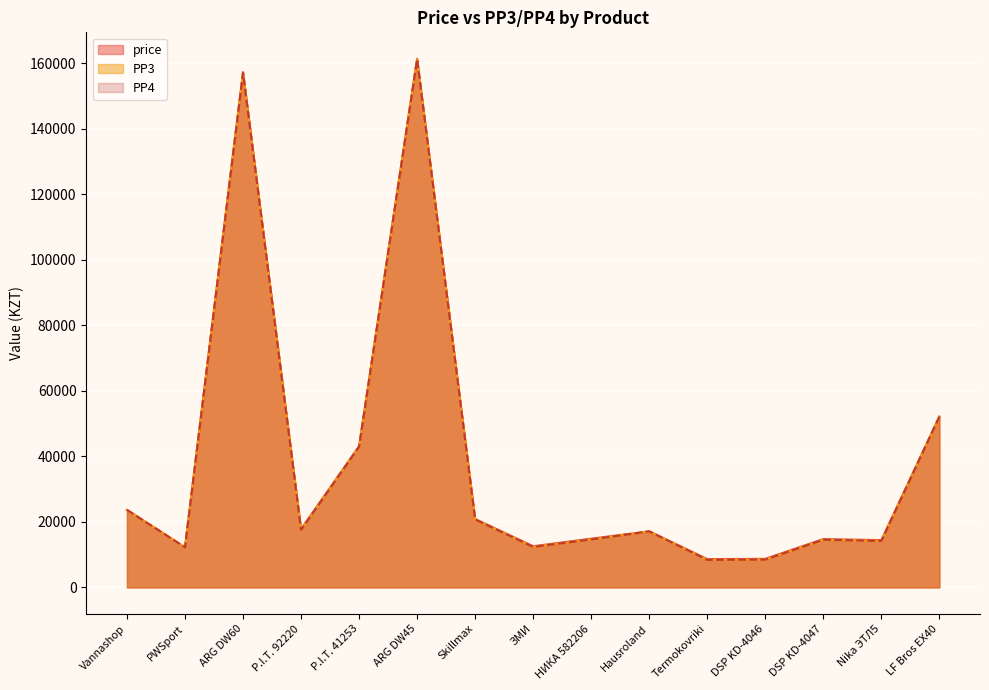

Reading left to right, extract all data points from this chart.

price: 23650	12226	157299	17795	43091	161391	20883	12559	14875	17098	8643	8715	14743	14430	52142
PP3_val: 23650	12226	157091	17549	42967	161200	20731	12359	14629	17098	8390	8480	14559	14174	52142
PP4_val: 23650	12226	157091	17549	42967	161200	20731	12359	14629	17098	8390	8480	14559	14174	52142